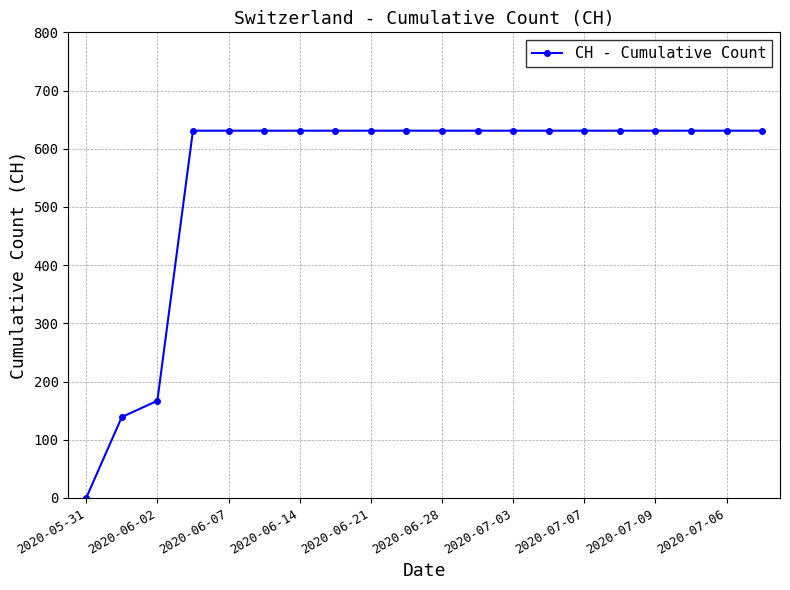

What is the difference between the second highest and second lowest values?

492